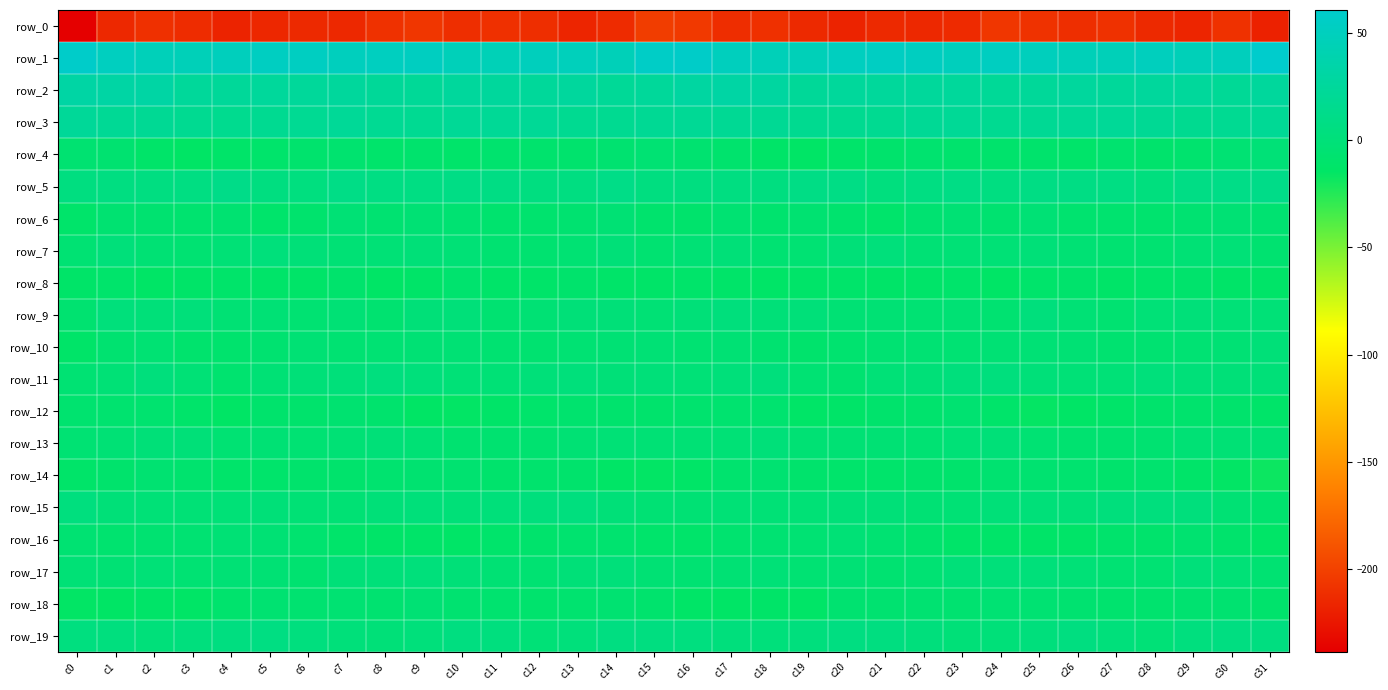

How many values in the row_3 series exceed 19?

19